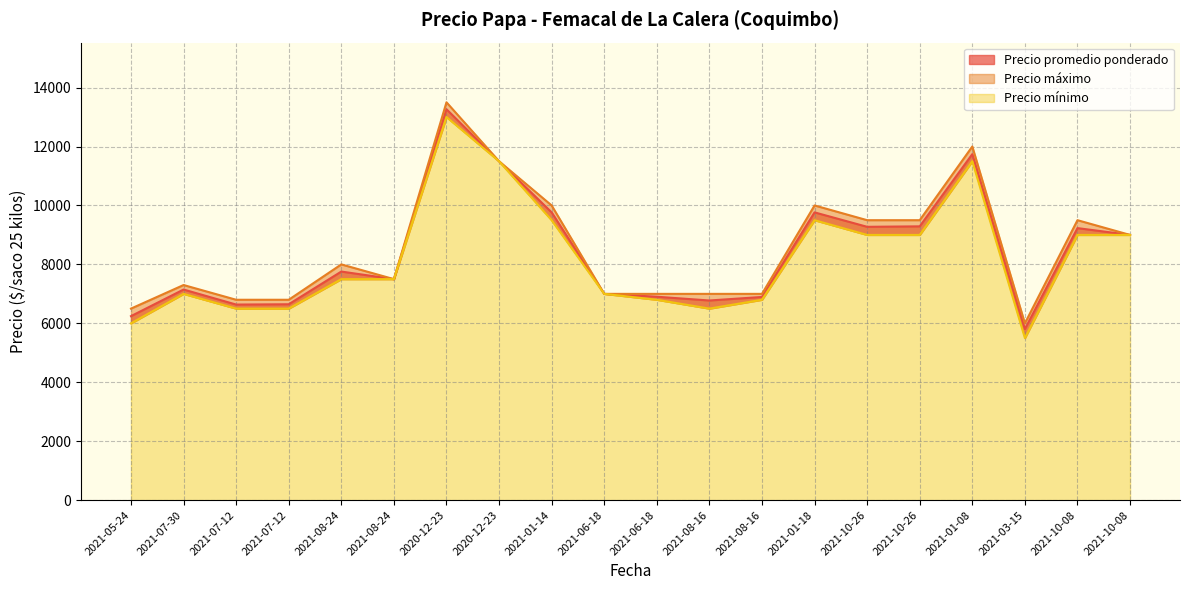

What is the sum of all Precio promedio ponderado values?

168142